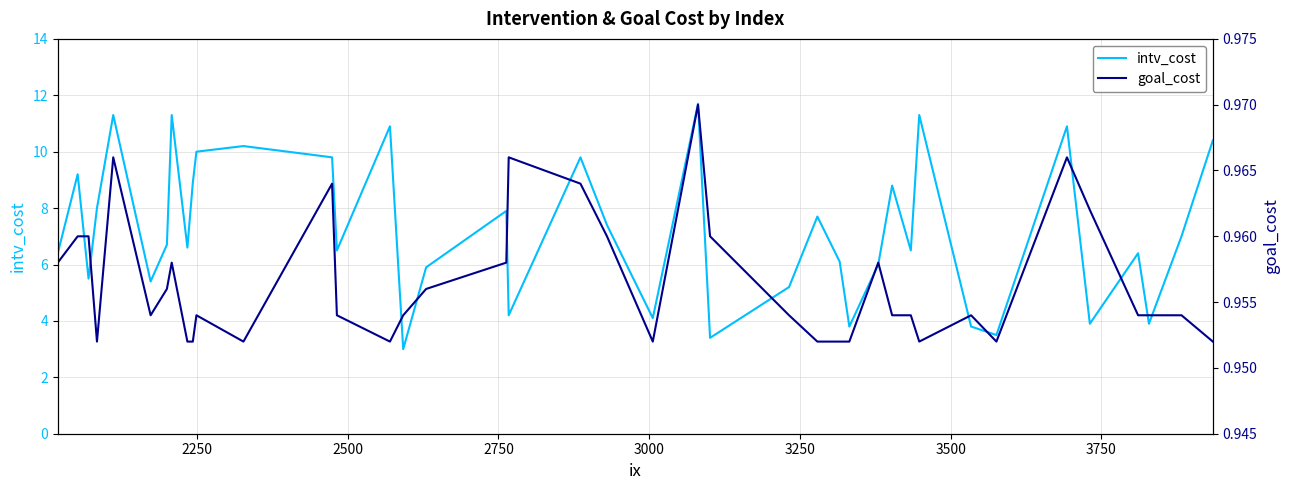

How many interior local peaks does the intv_cost series have?

13